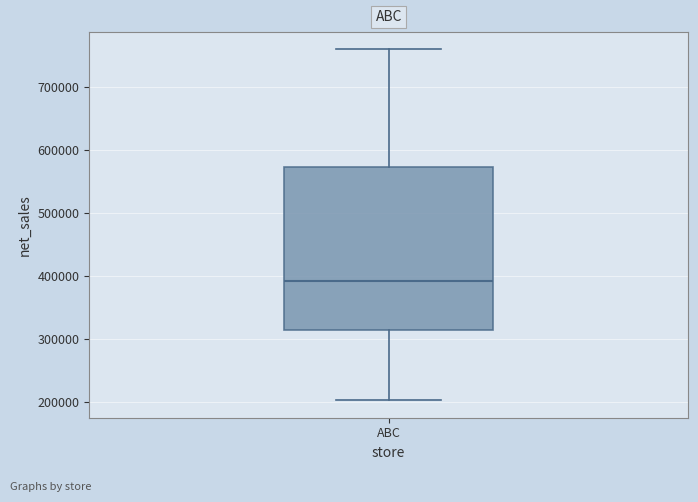

Read this box plot against the y-axis: the position of the median line, the range covered by the box, and the ends of both whiskers. The values are not printed on the chart, so give them approximately, as read against the axis.

median 390000, box 310000 to 570000, whiskers 200000 to 760000